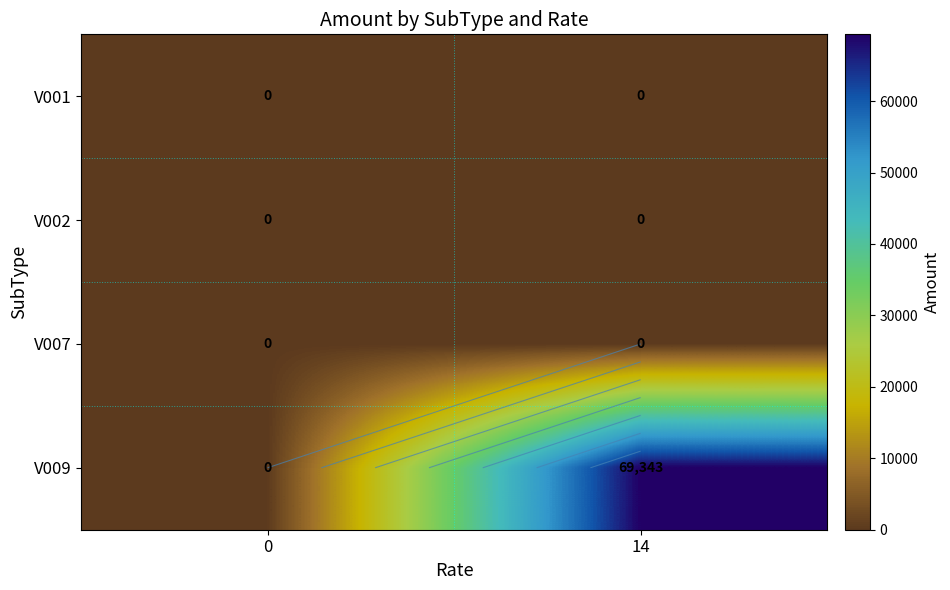

Rank the series at 14 from highest to lowest value.

V009, V001, V002, V007